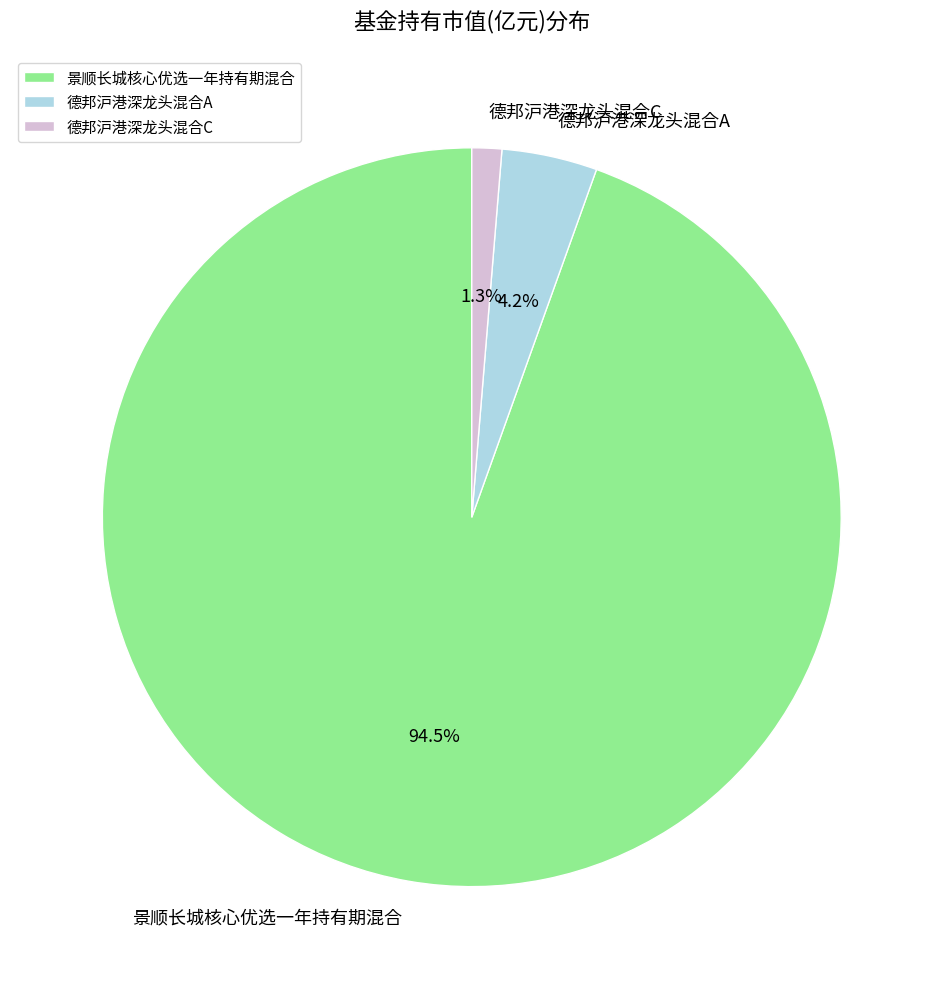

To the nearest percent, what percentage of the pie is 德邦沪港深龙头混合A?

4%